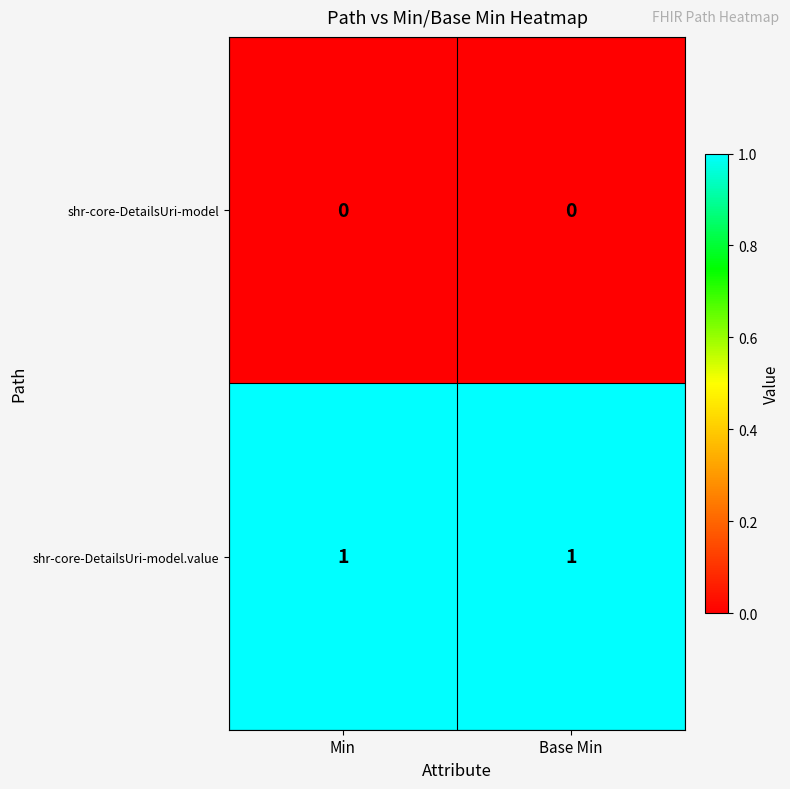

List the series in order of their overall mean, highest first.

shr-core-DetailsUri-model.value, shr-core-DetailsUri-model